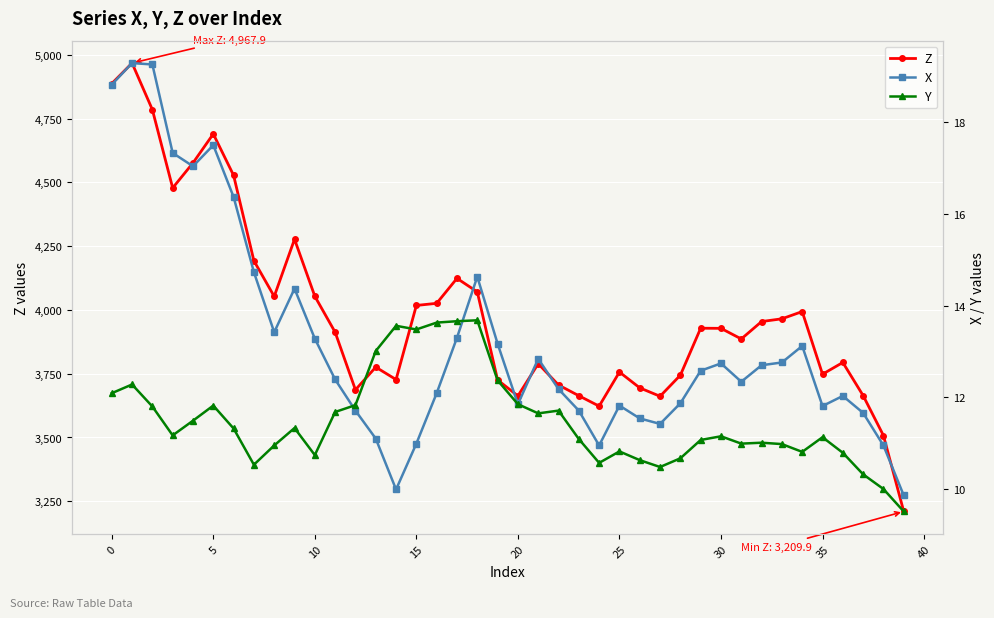

How many interior local peaks does the X series have?

9